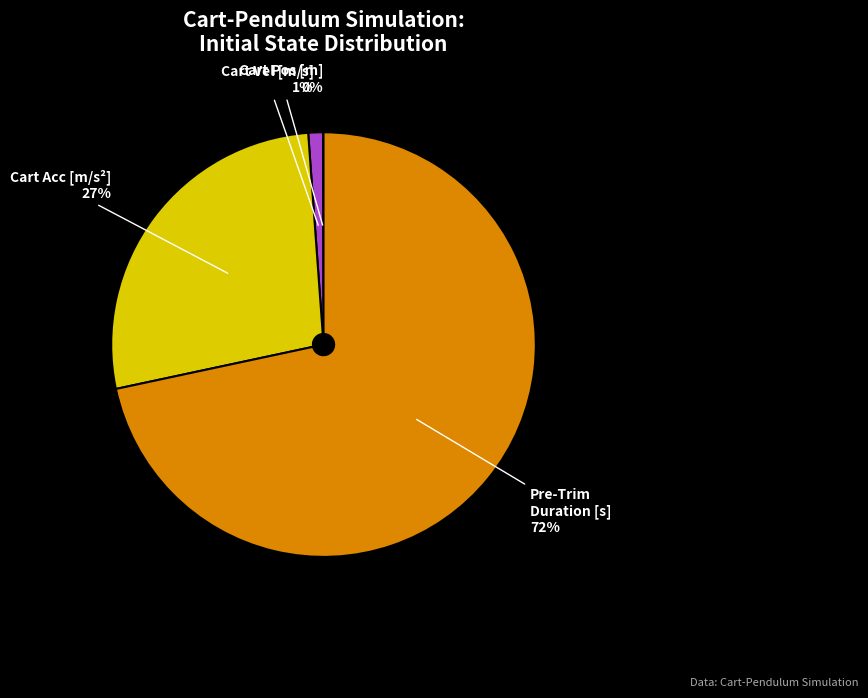

Does any single category account for the majority?

Yes